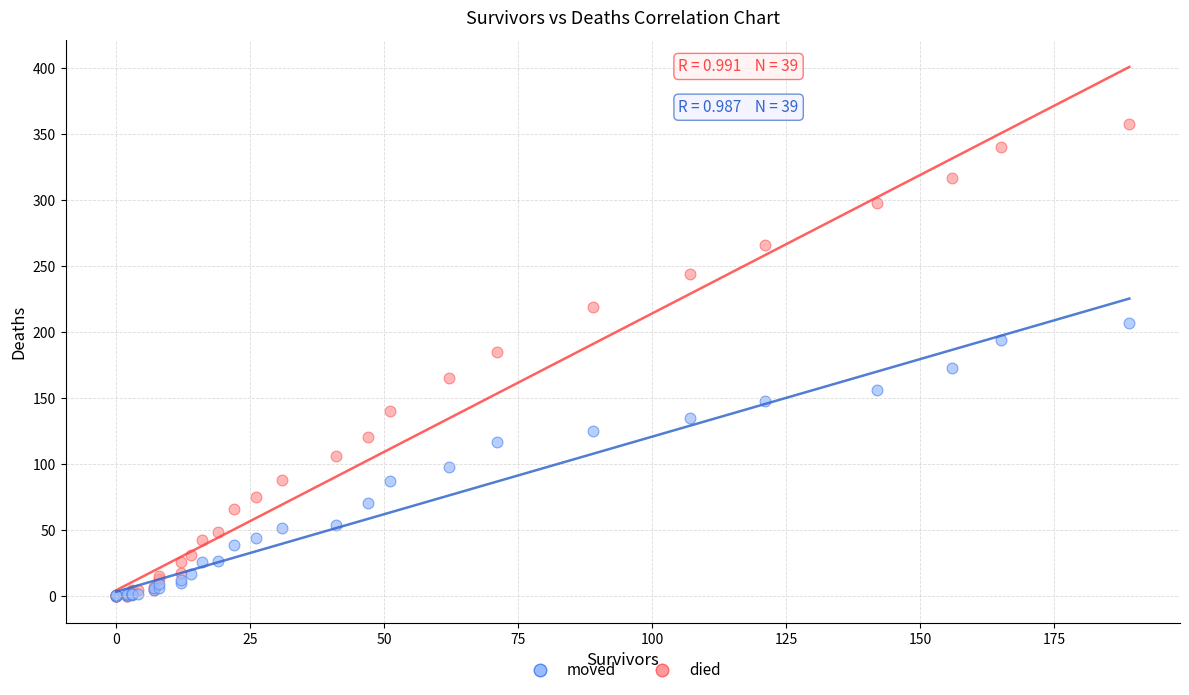

What are all the series names shown in the legend?

moved, died